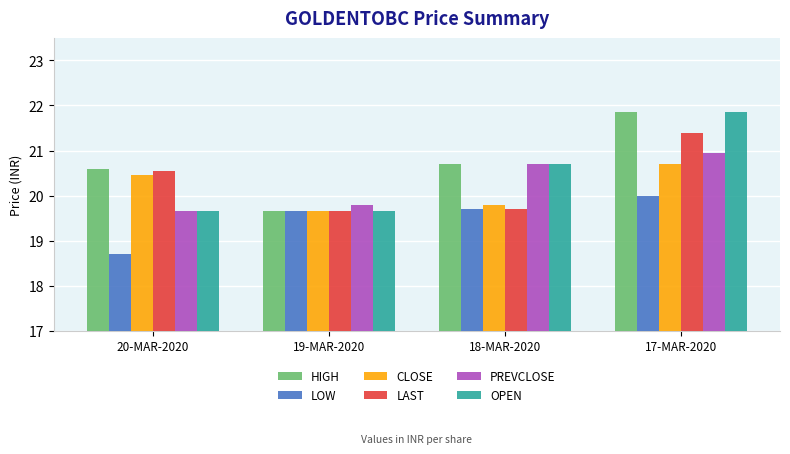

What is the sum of all HIGH values?

82.8